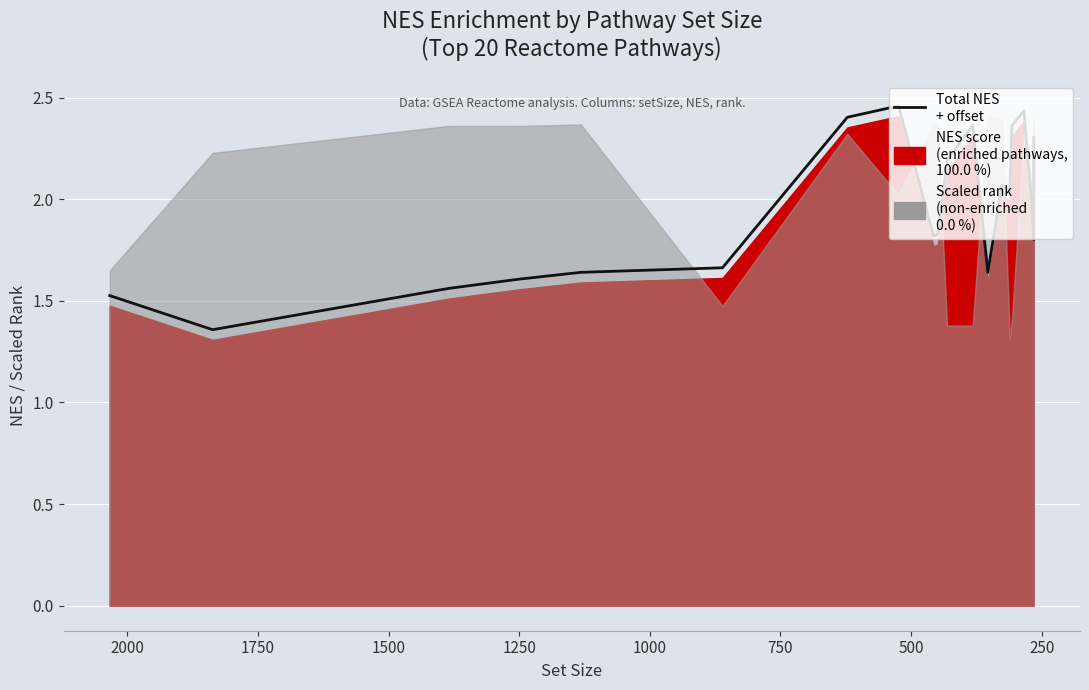

How many values are below 2?

10